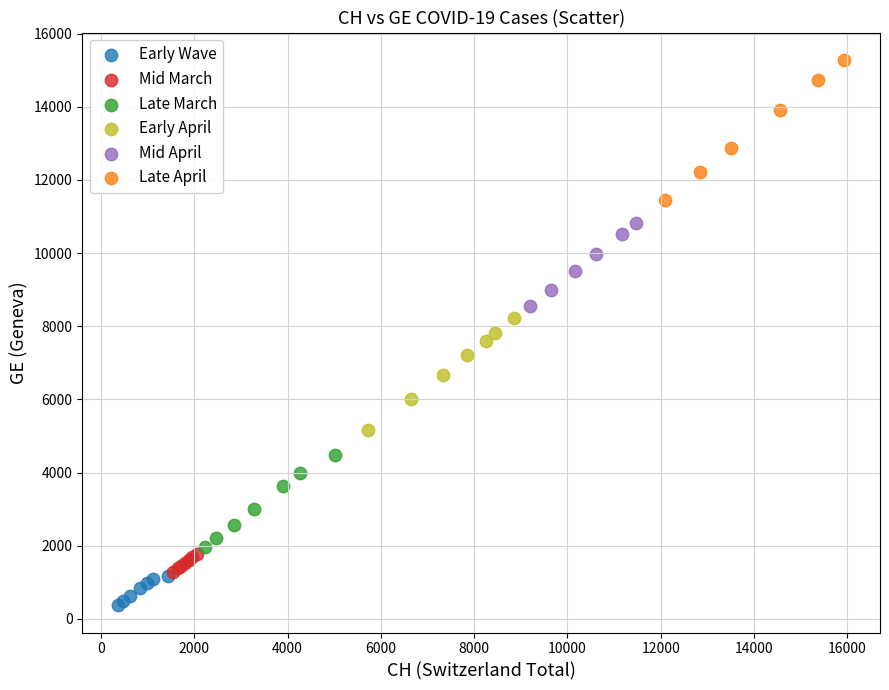

Which series has the widest spread of Y values?

Late April